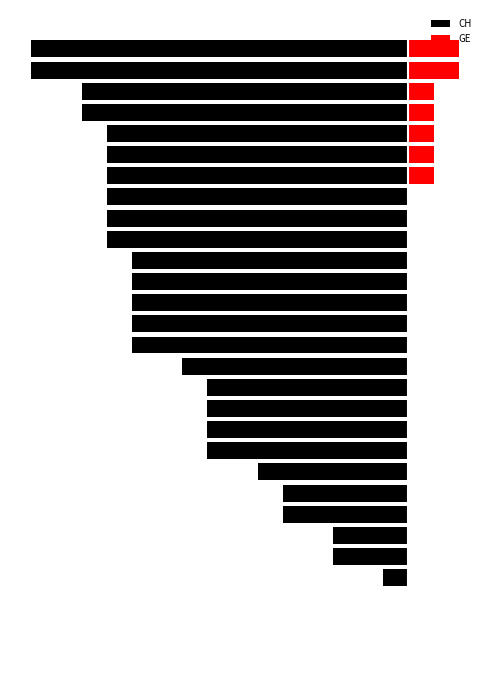

What is the value of the CH bar at the 10th from the left?

-8